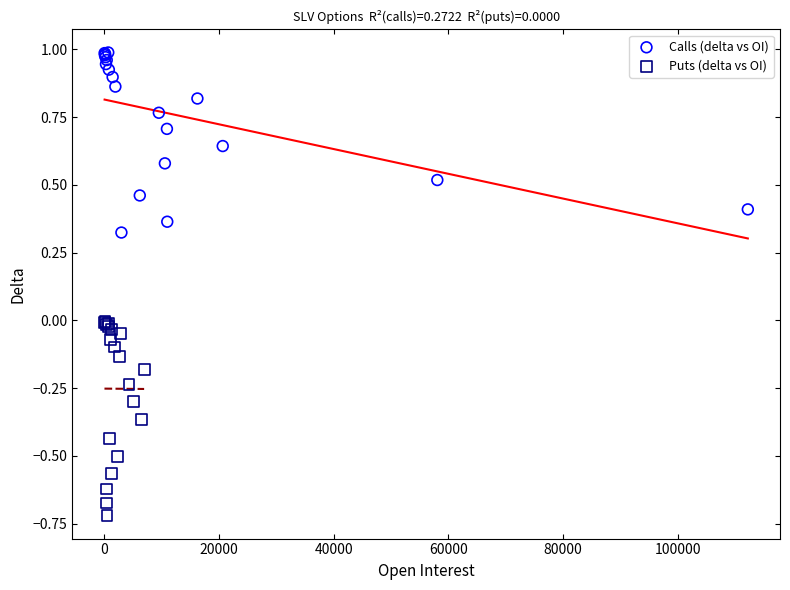

Which series contains the highest Y value?

Calls (delta vs OI)